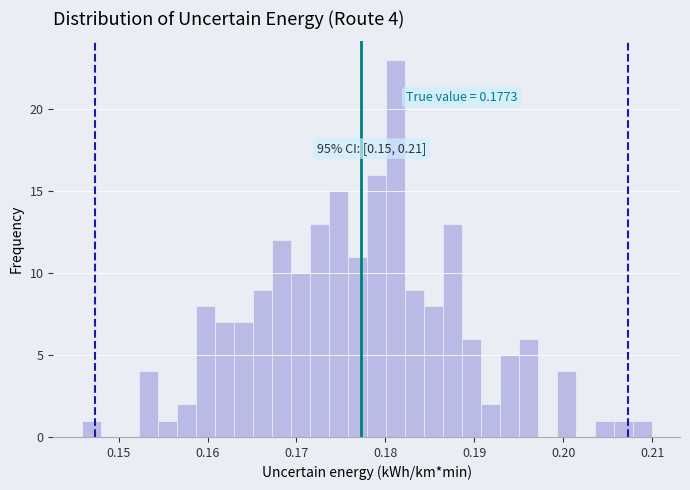

Read against the x-axis, roughly where is the centre of the tallest bar?

0.181